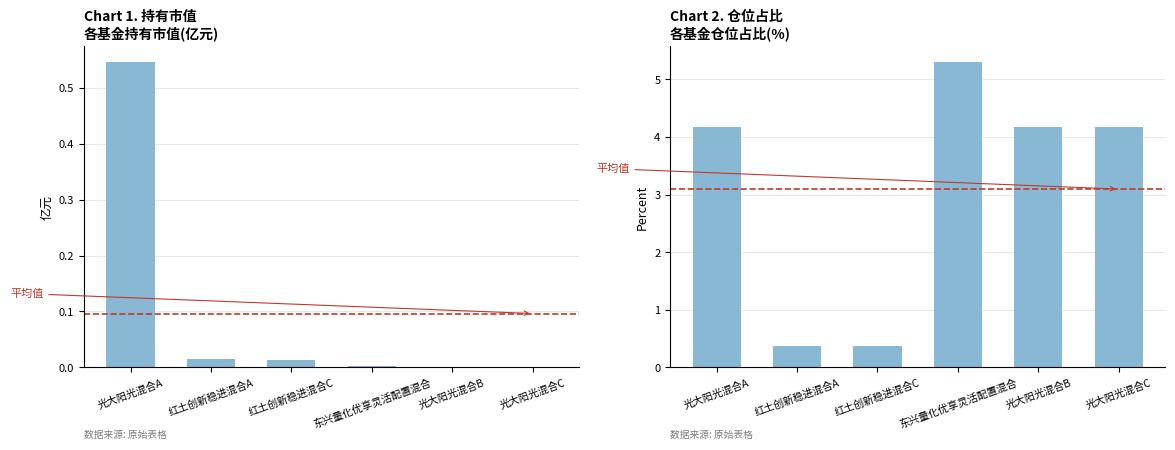

What is the average value of the 仓位占比 series?

3.1